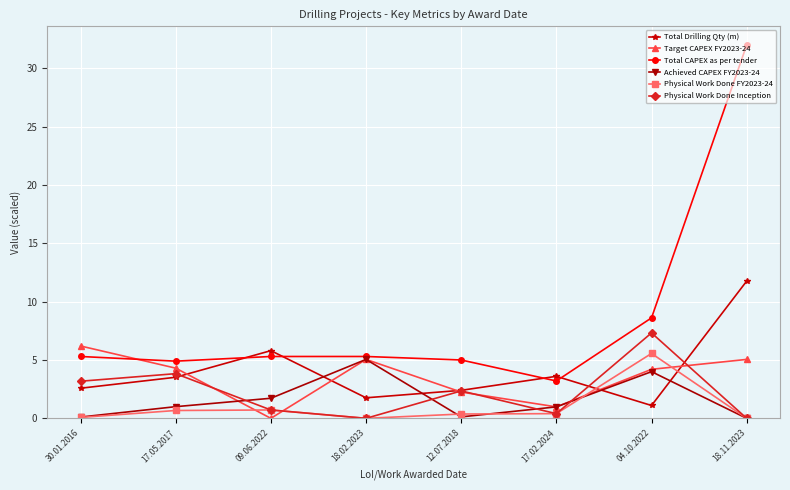

Read the Total Drilling Qty (m) value at 17.05.2017.

3.5